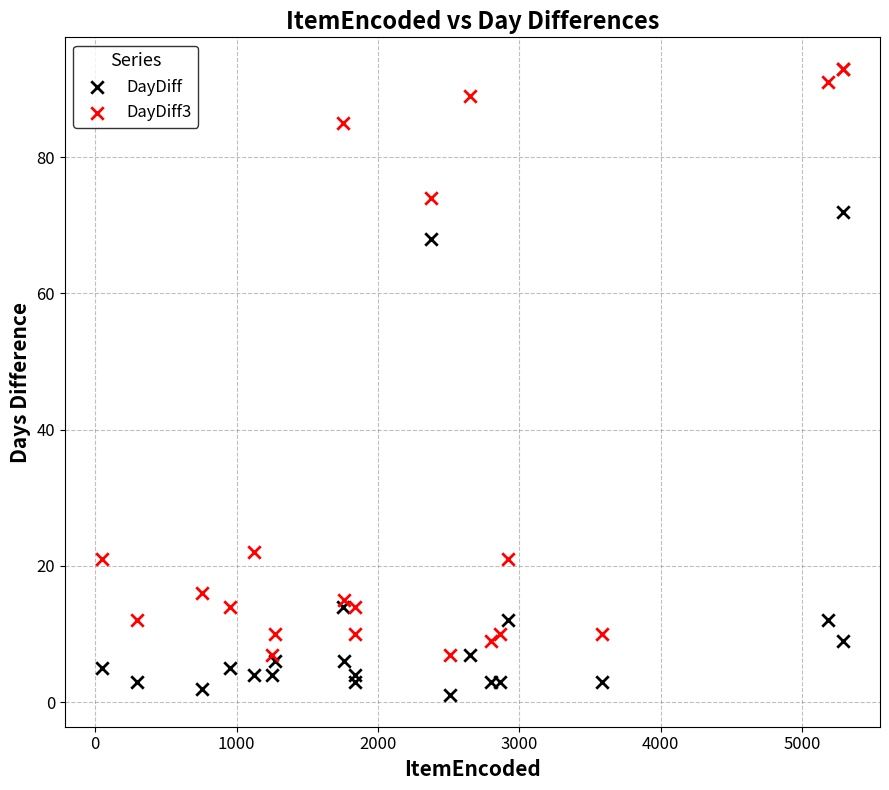

Across all series, what Y value is closest to 47?

68